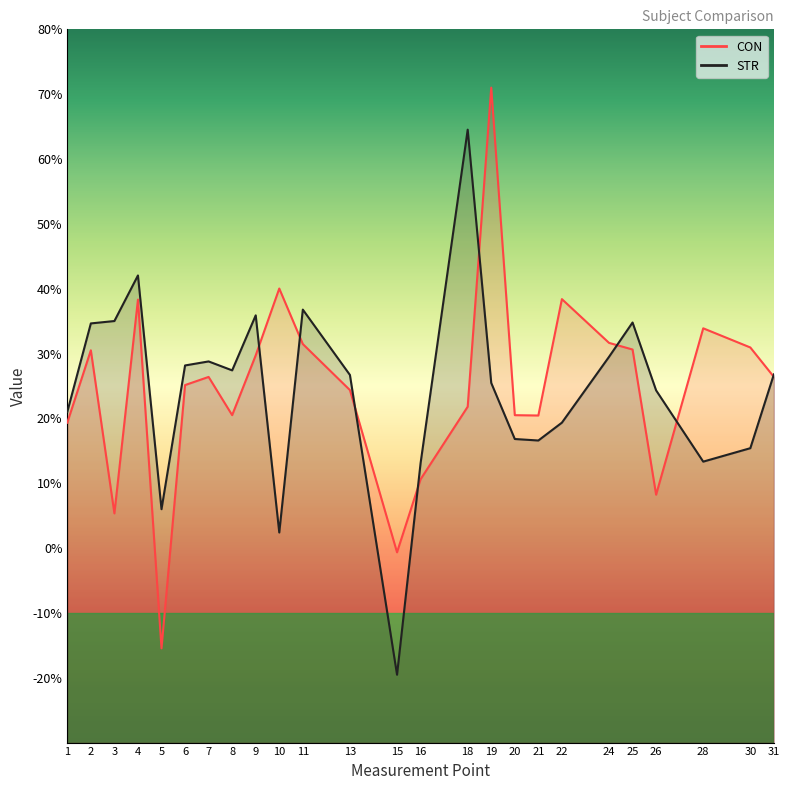

What is the value of the STR point at the 1st from the left?

21.0